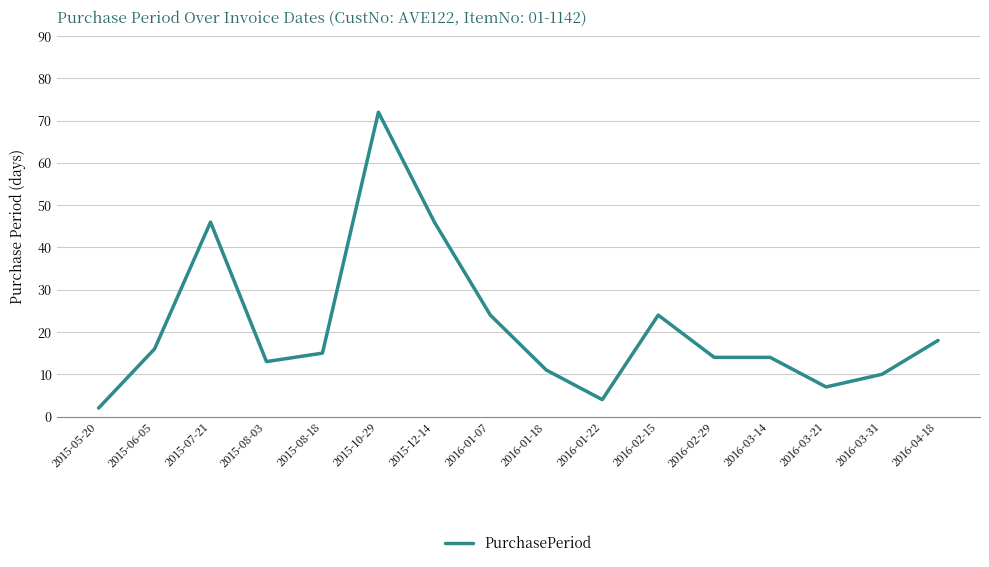

Which has a higher value, 2015-12-14 or 2016-01-07?

2015-12-14